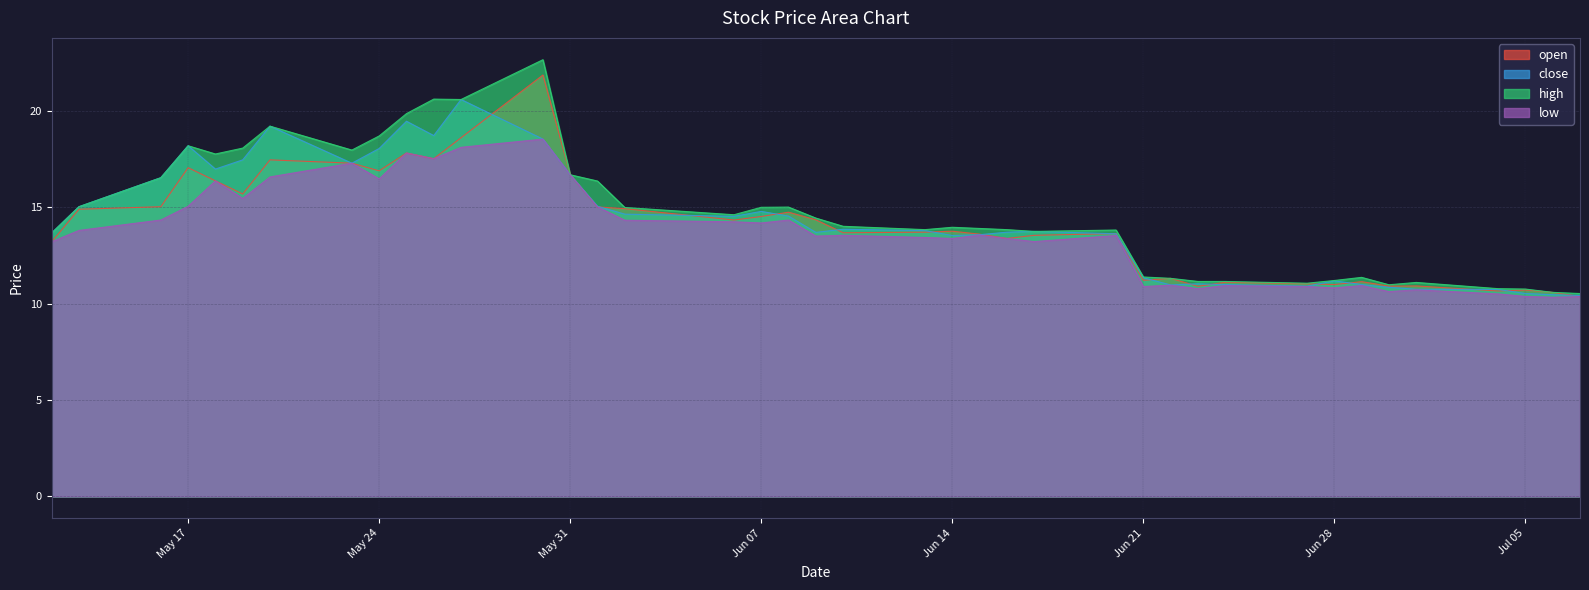

What is the maximum value for close?

20.6